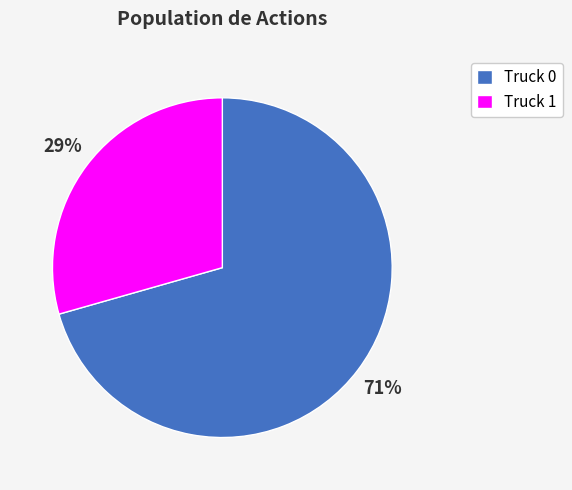

True or false: Truck 0 accounts for 71% of the total.

True